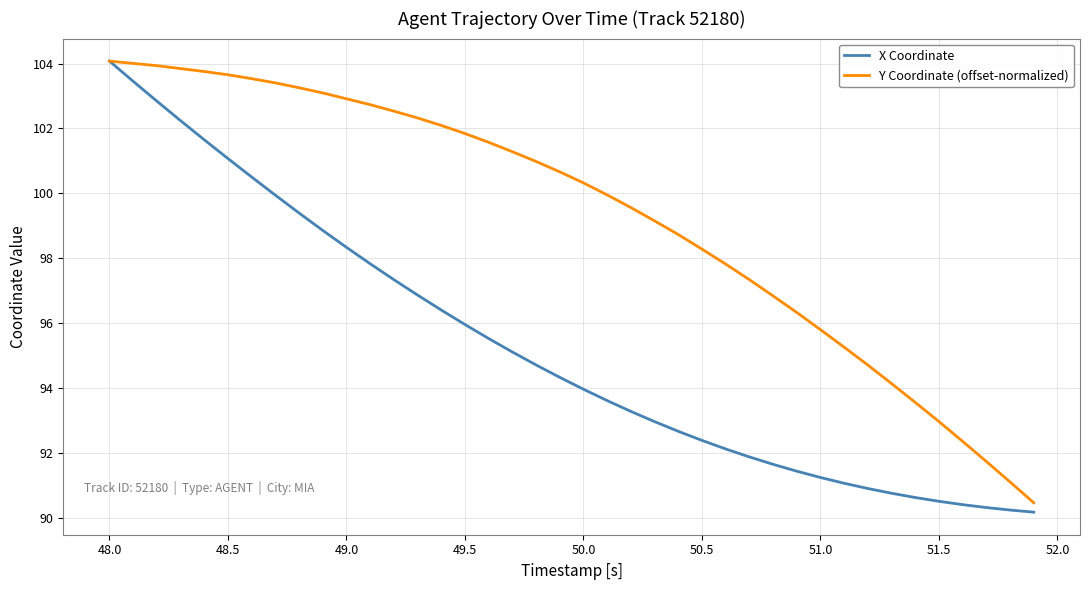

Which series has the widest spread of values?

X Coordinate